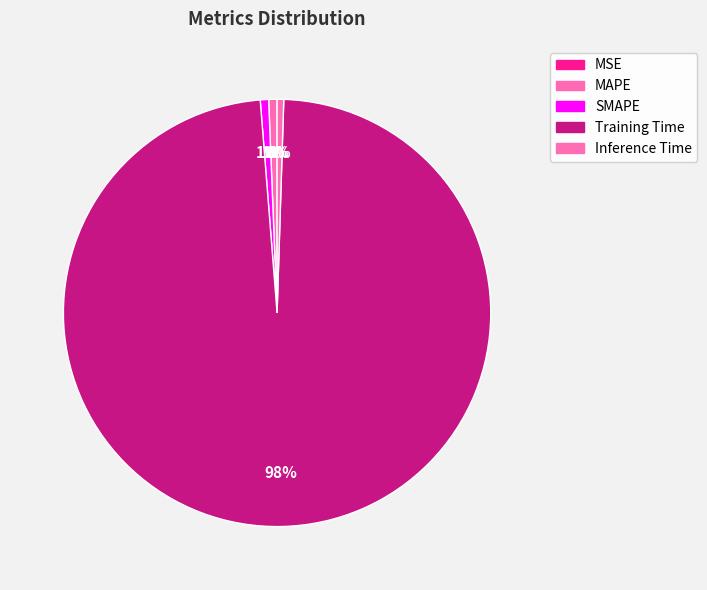

To the nearest percent, what is the average slice percentage?

20%